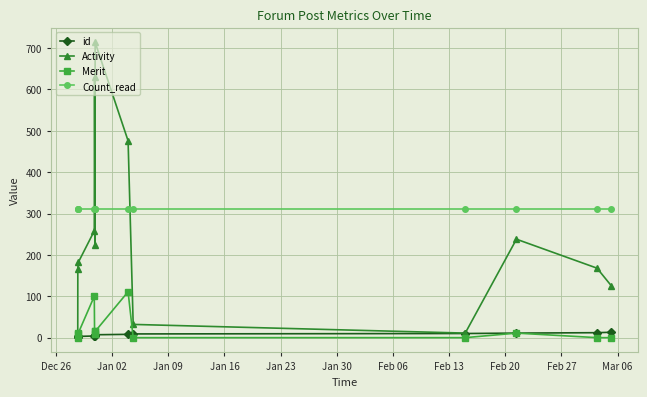

True or false: Merit and Count_read intersect in this chart.

False